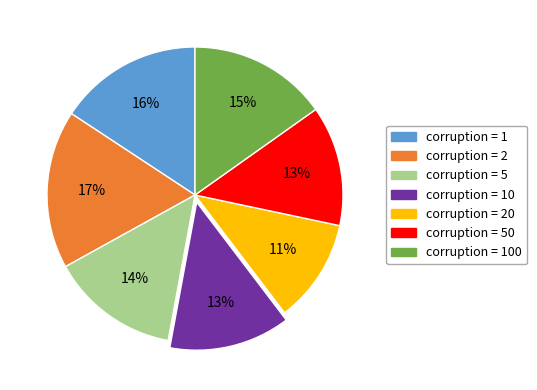

The corruption = 1 slice represents 7% of the pie. True or false?

False